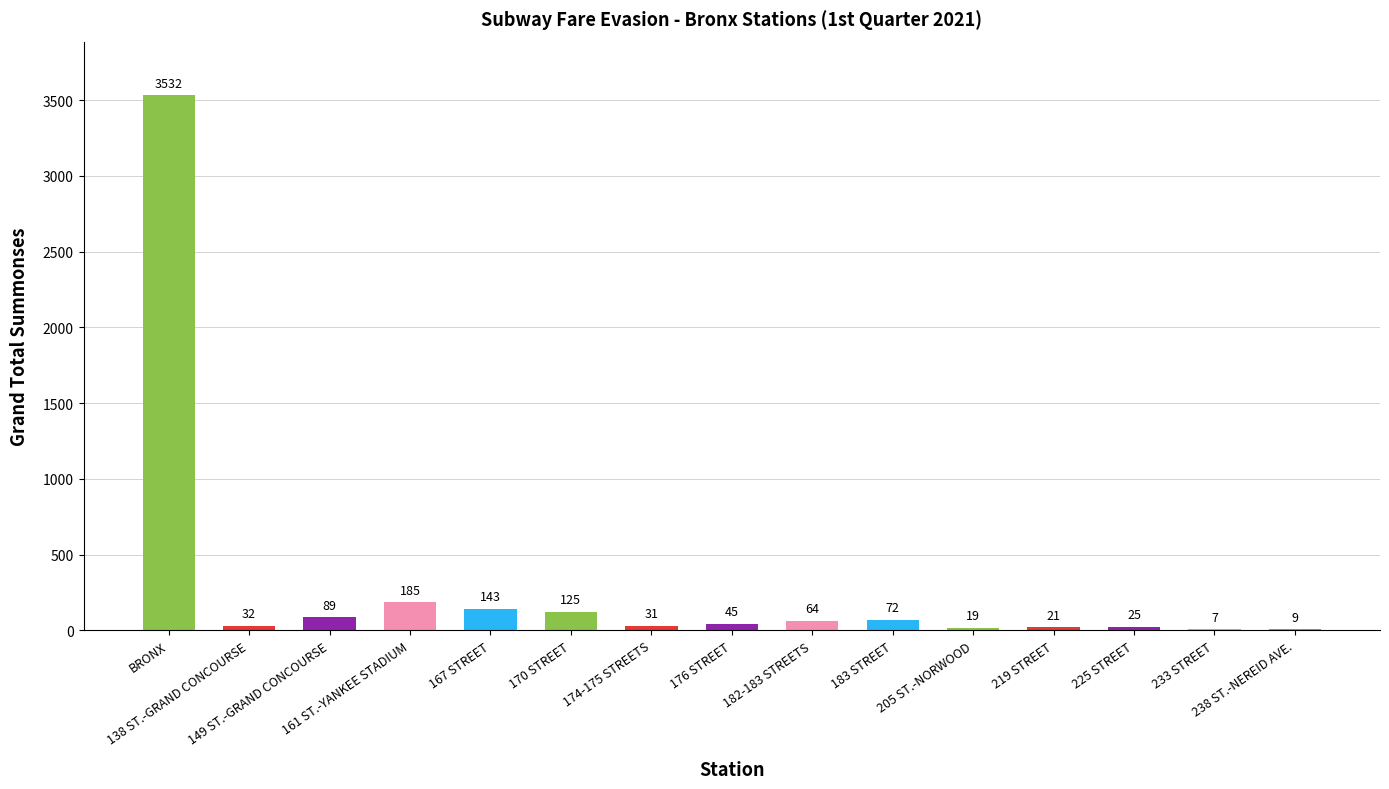

Where does the data first go above 45?

BRONX